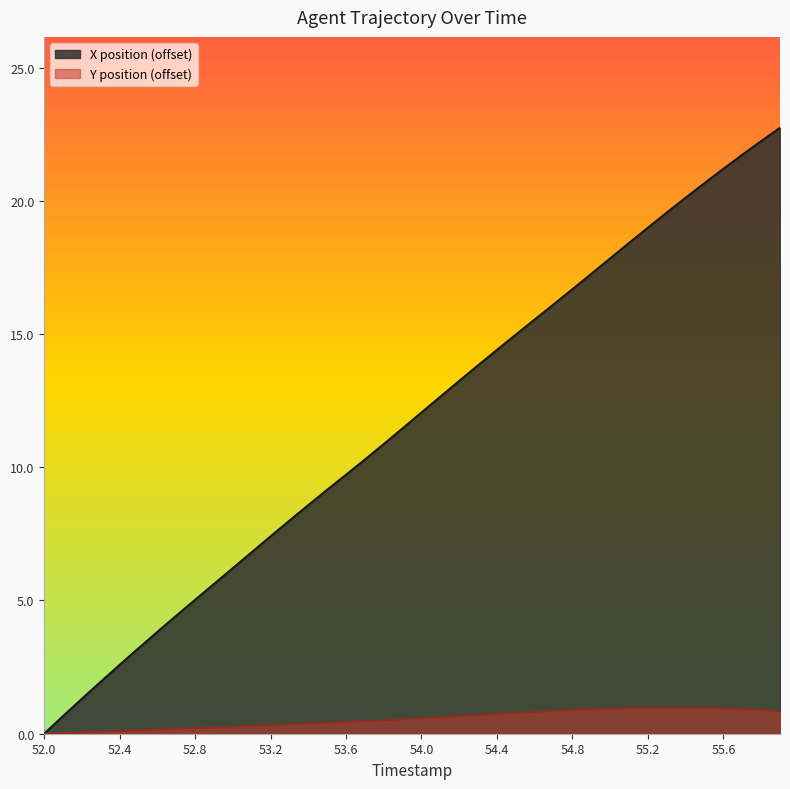

What is the total value across all series at 52.5?

3.3